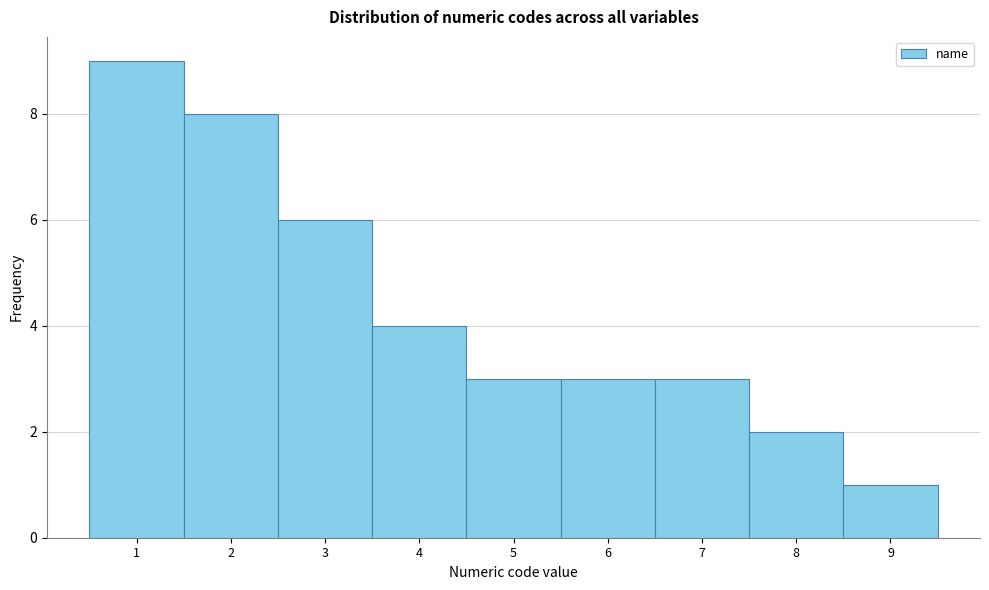

Reading left to right, transcribe this chart: for each bar, give the range it covers on the x-axis and its height. The values are not printed on the chart, so give them approximately, as read against the axis.

0.5 to 1.5: 9
1.5 to 2.5: 8
2.5 to 3.5: 6
3.5 to 4.5: 4
4.5 to 5.5: 3
5.5 to 6.5: 3
6.5 to 7.5: 3
7.5 to 8.5: 2
8.5 to 9.5: 1